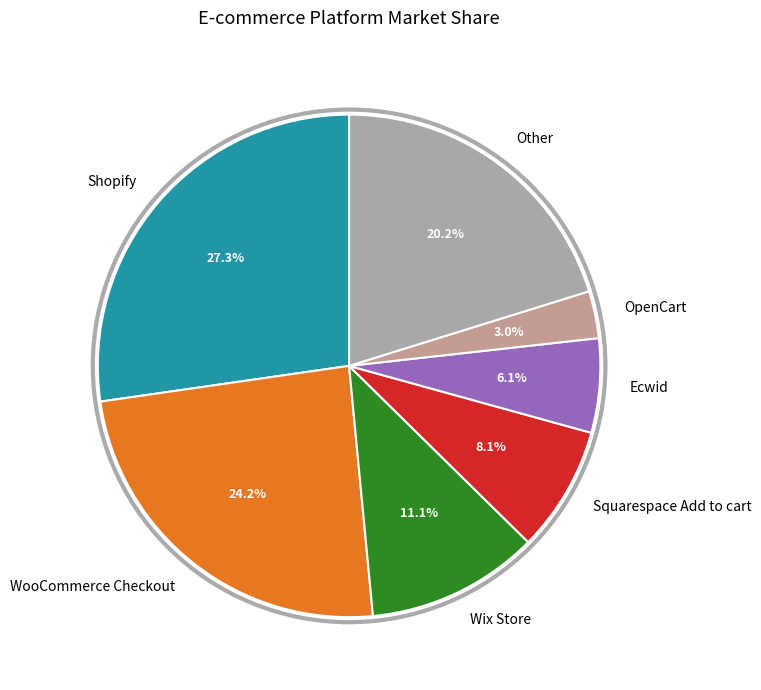

Count the number of slices in the pie.

7